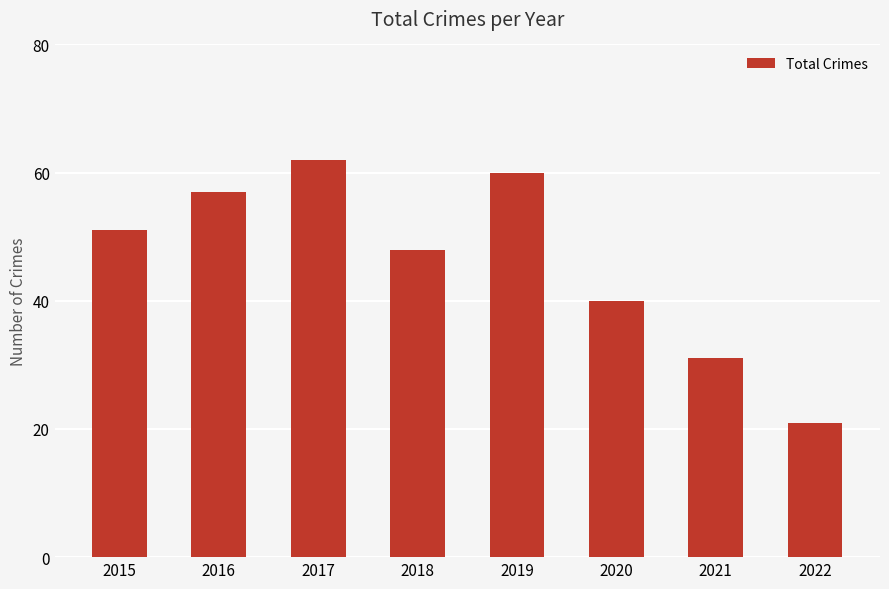

Read the value at 2021, to the nearest 5.

30